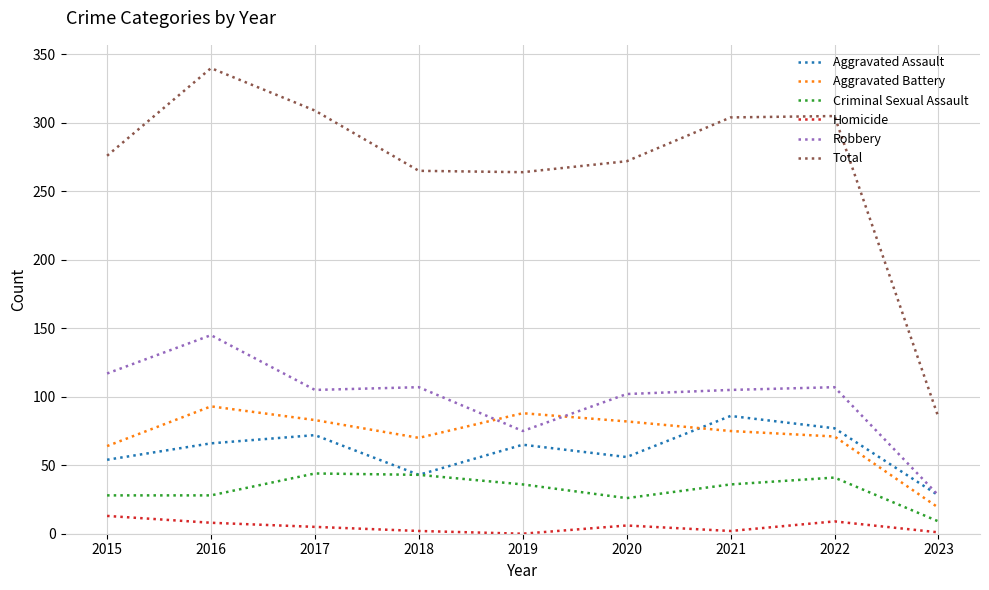

Between 2020 and 2023, which series saw the biggest shift?

Total